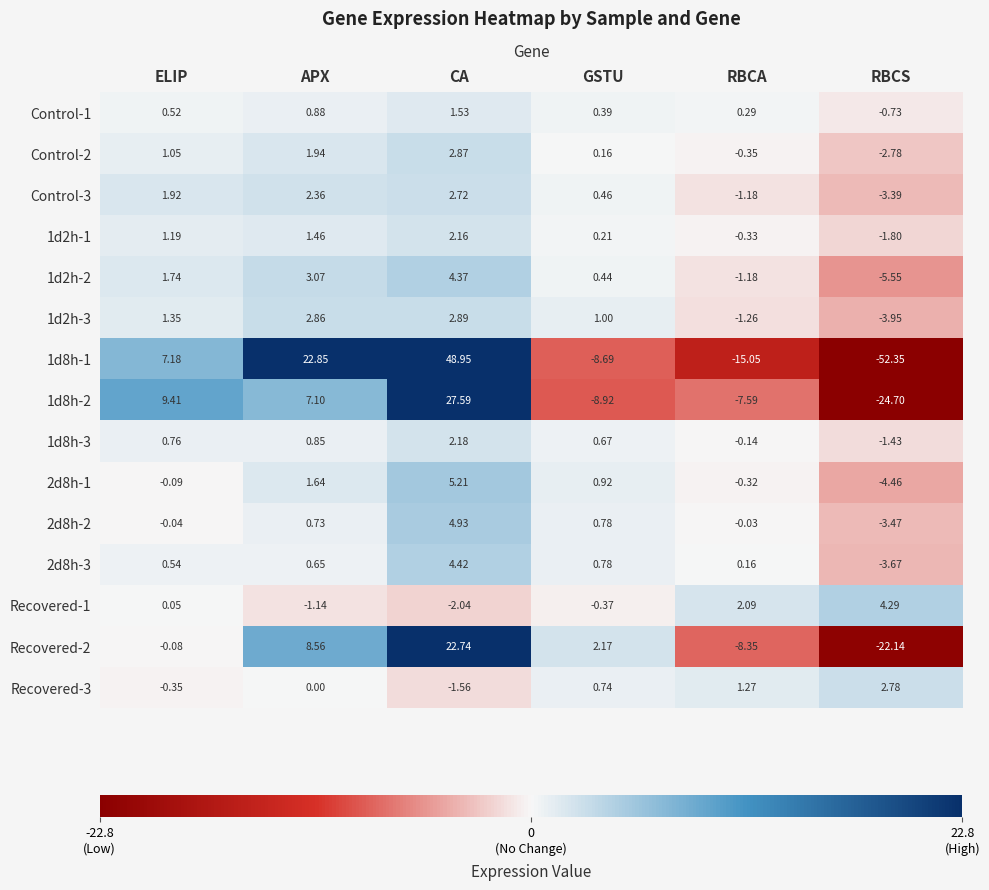

Which series has the widest spread of values?

1d8h-1